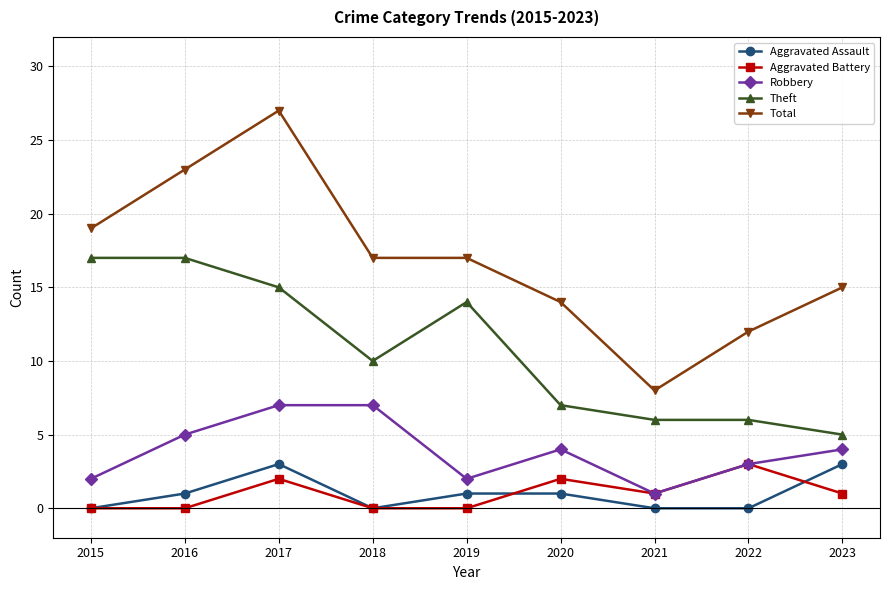

Reading left to right, extract all data points from this chart.

Aggravated Assault: 2015=0	2016=1	2017=3	2018=0	2019=1	2020=1	2021=0	2022=0	2023=3
Aggravated Battery: 2015=0	2016=0	2017=2	2018=0	2019=0	2020=2	2021=1	2022=3	2023=1
Robbery: 2015=2	2016=5	2017=7	2018=7	2019=2	2020=4	2021=1	2022=3	2023=4
Theft: 2015=17	2016=17	2017=15	2018=10	2019=14	2020=7	2021=6	2022=6	2023=5
Total: 2015=19	2016=23	2017=27	2018=17	2019=17	2020=14	2021=8	2022=12	2023=15